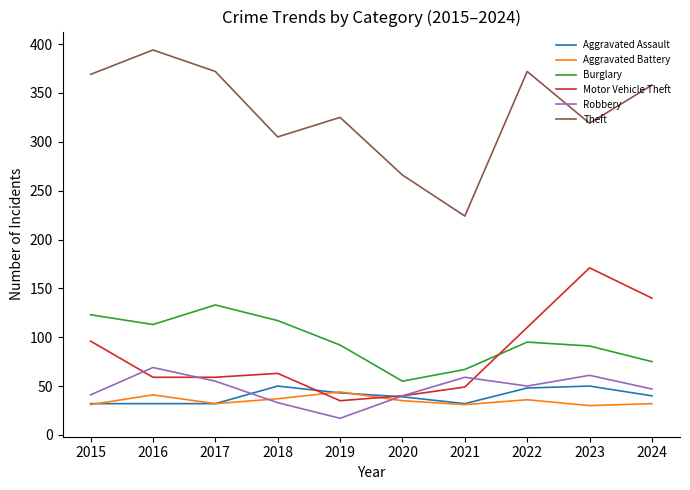

The value of Robbery at 2024 is 16. True or false?

False